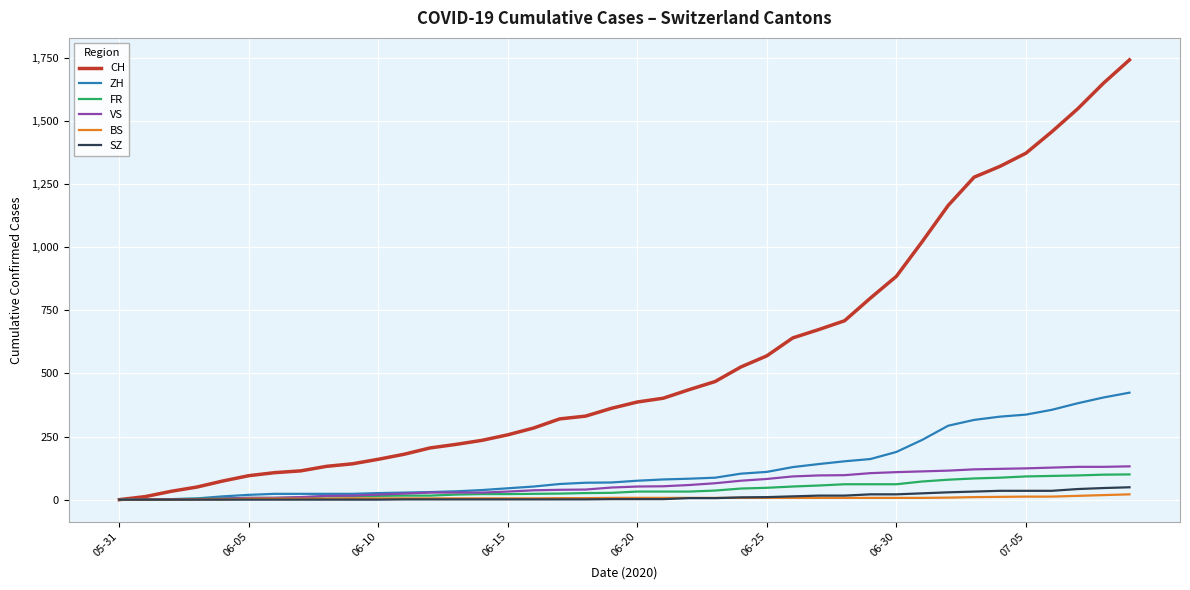

What is the highest value of the CH series?

1743